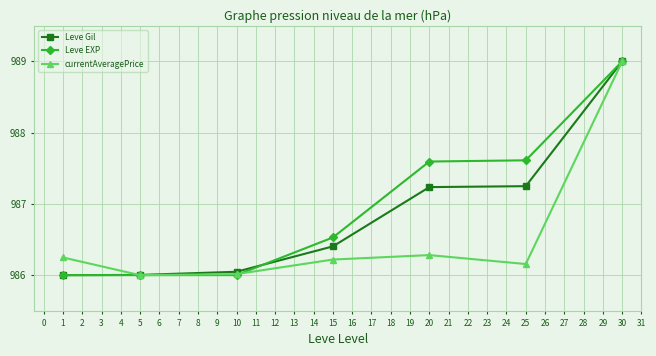

True or false: Leve Gil has a value of 986.0 at 5.

True